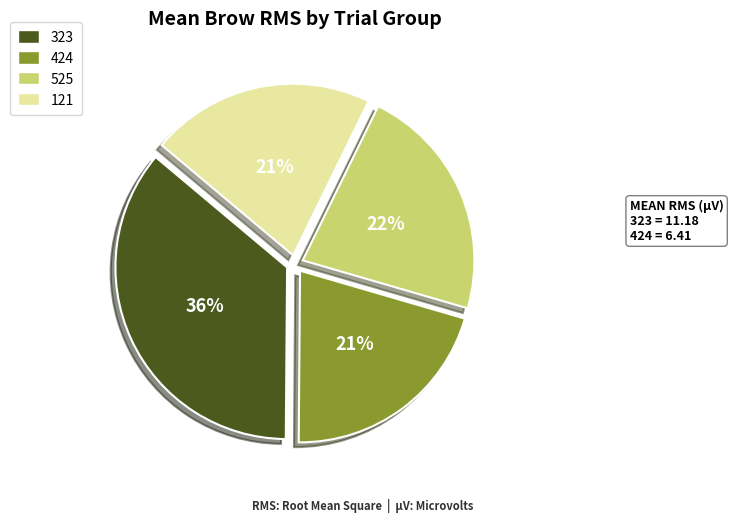

Which category has the biggest portion of the pie?

323